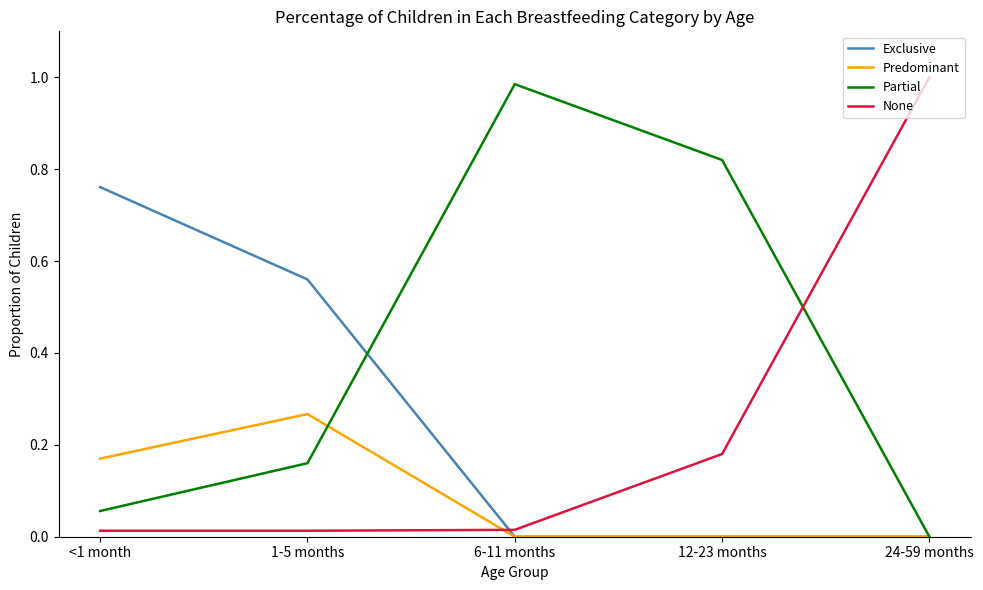

How many lines are shown in the chart?

4